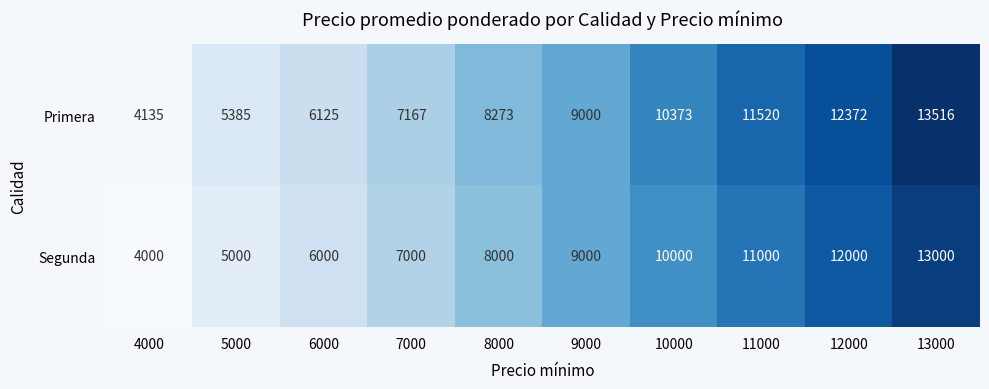

What is the difference between the maximum and minimum values in the Primera series?

9381